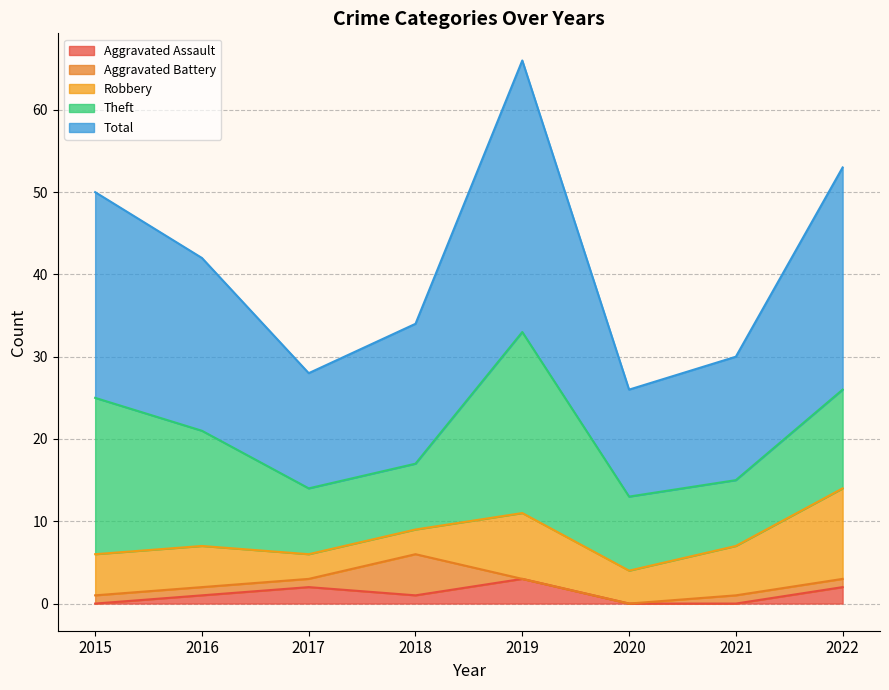

Which has a higher value, 2015 or 2021?

2015